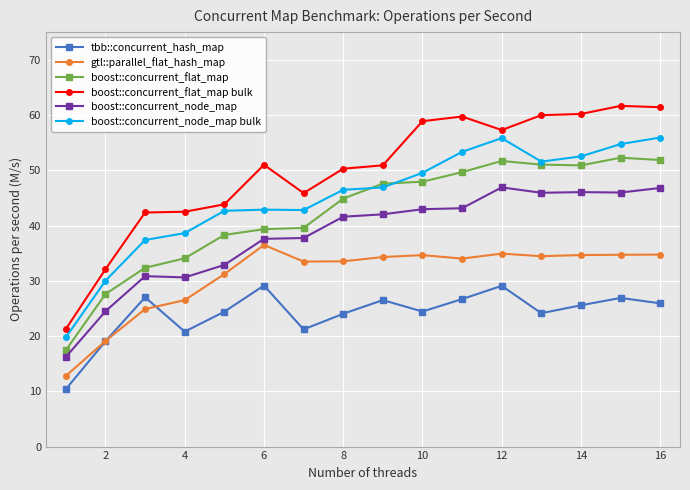

What is the smallest value displayed?

10.4